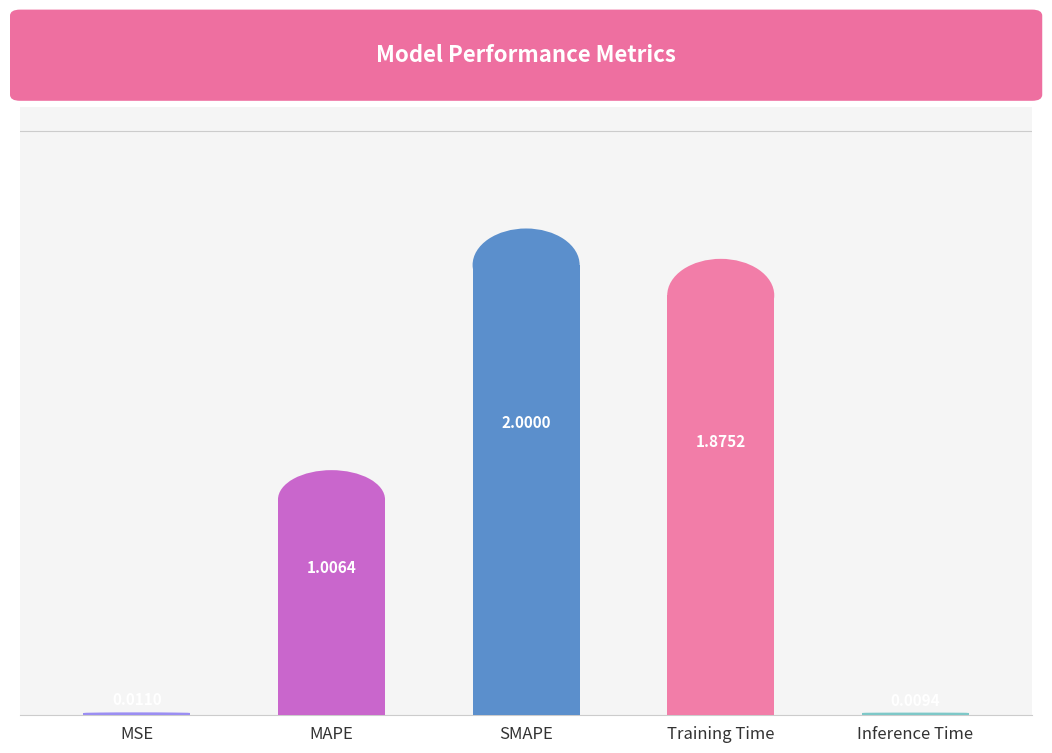

Between Inference Time and SMAPE, which is larger?

SMAPE